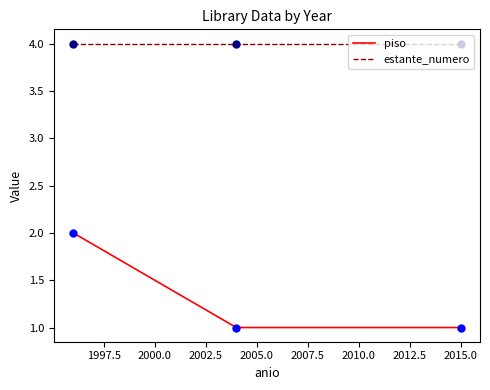

Which series has the largest total across all categories?

estante_numero